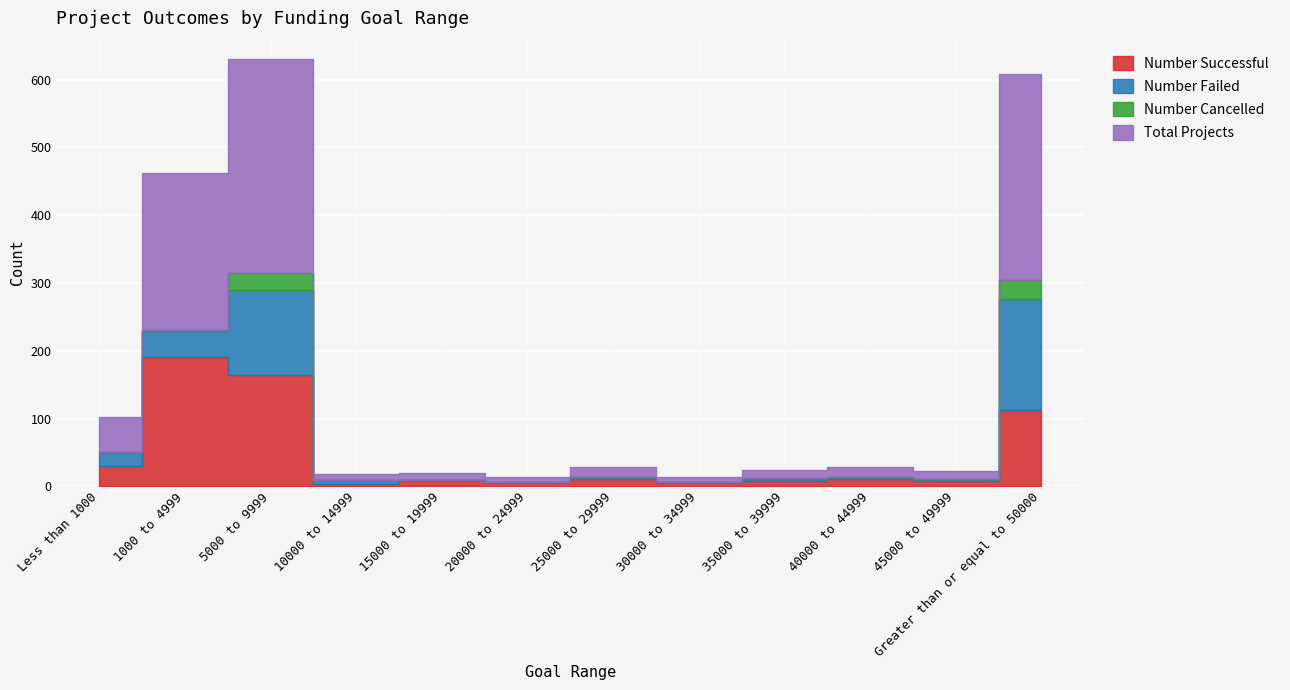

Reading right to left, transcribe all the data shown in this chart.

Number Successful: 113	8	11	8	7	11	7	10	4	164	191	30
Number Failed: 163	3	3	3	0	3	0	0	5	126	38	20
Number Cancelled: 28	0	0	1	0	0	0	0	0	25	2	1
Total Projects: 304	11	14	12	7	14	7	10	9	315	231	51